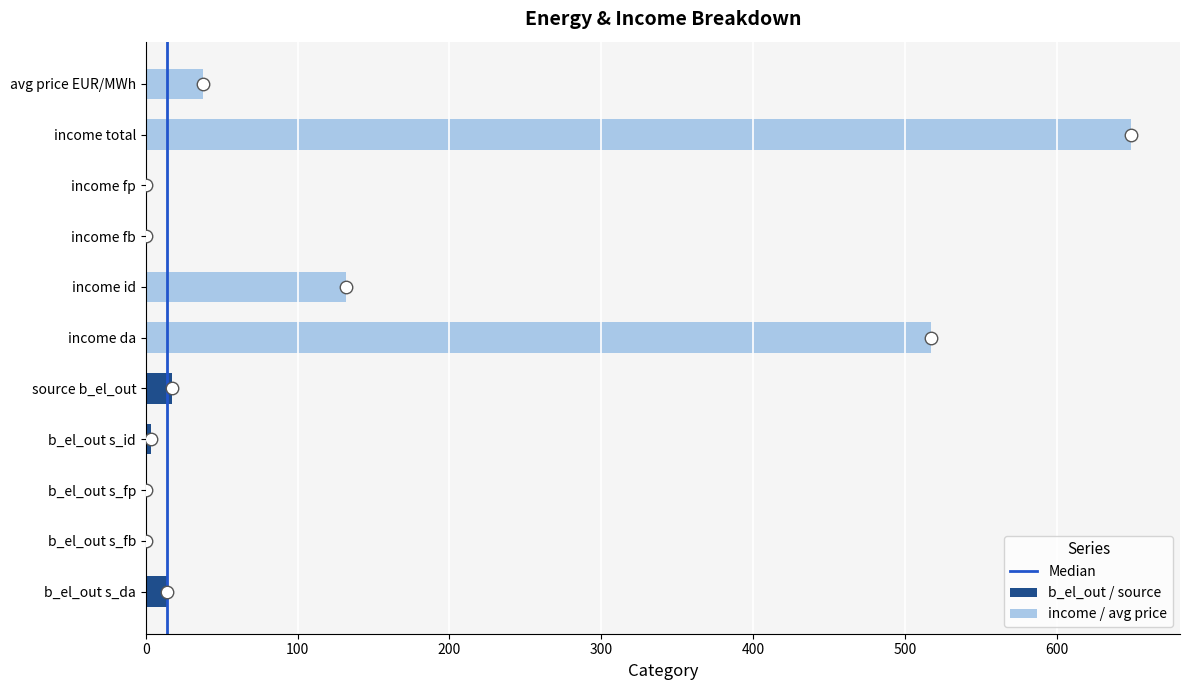

What is the difference between the second highest and second lowest values?

517.3